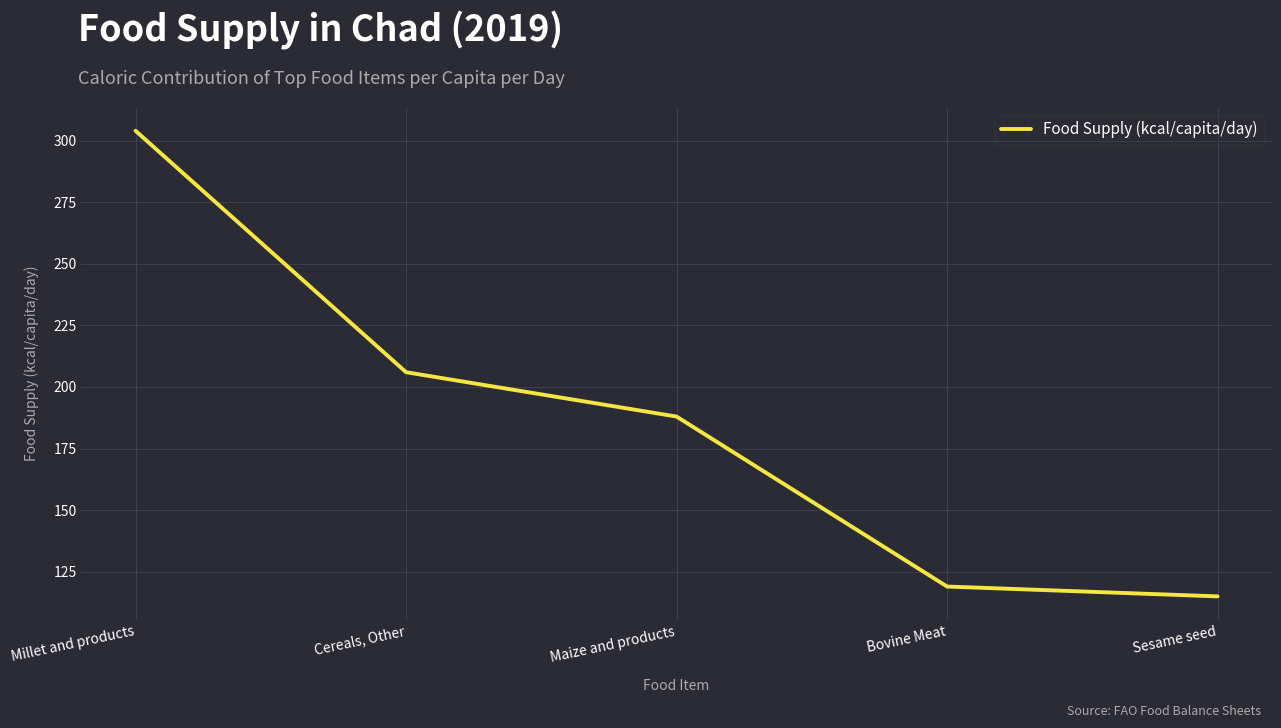

What is the average value?

186